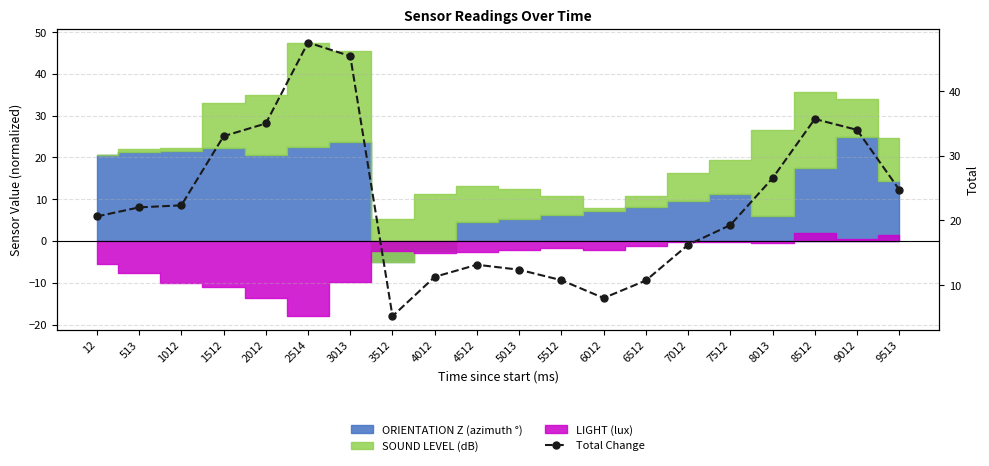

What is the sum of the values at 513 and 7512?

41.3